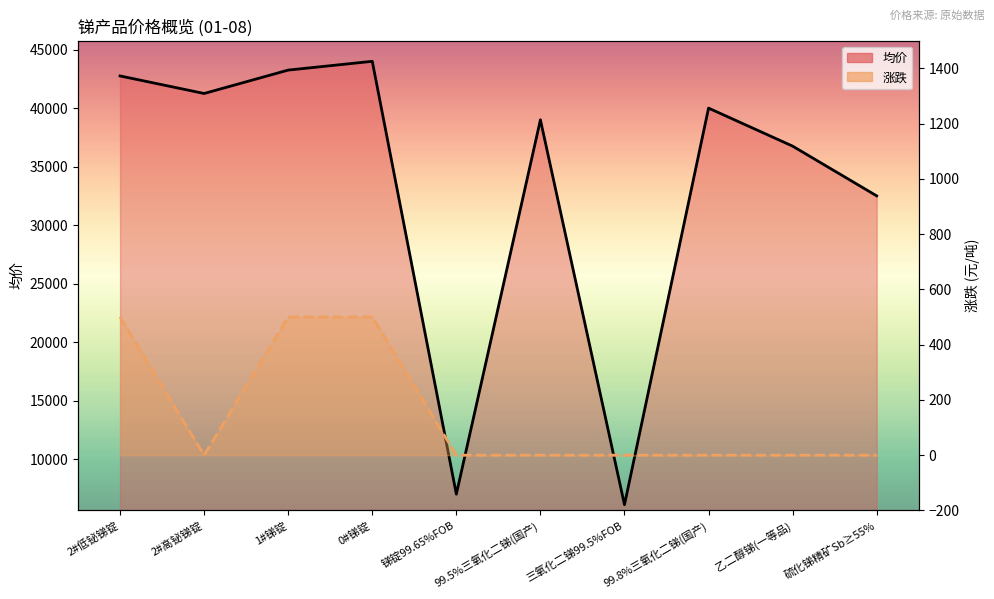

Reading right to left, transcribe all the data shown in this chart.

均价: 硫化锑精矿Sb≥55%=32500	乙二醇锑(一等品)=36750	99.8%三氧化二锑(国产)=40000	三氧化二锑99.5%FOB=6100	99.5%三氧化二锑(国产)=39000	锑锭99.65%FOB=7000	0#锑锭=44000	1#锑锭=43250	2#高铋锑锭=41250	2#低铋锑锭=42750
涨跌: 硫化锑精矿Sb≥55%=0	乙二醇锑(一等品)=0	99.8%三氧化二锑(国产)=0	三氧化二锑99.5%FOB=0	99.5%三氧化二锑(国产)=0	锑锭99.65%FOB=0	0#锑锭=500	1#锑锭=500	2#高铋锑锭=0	2#低铋锑锭=500